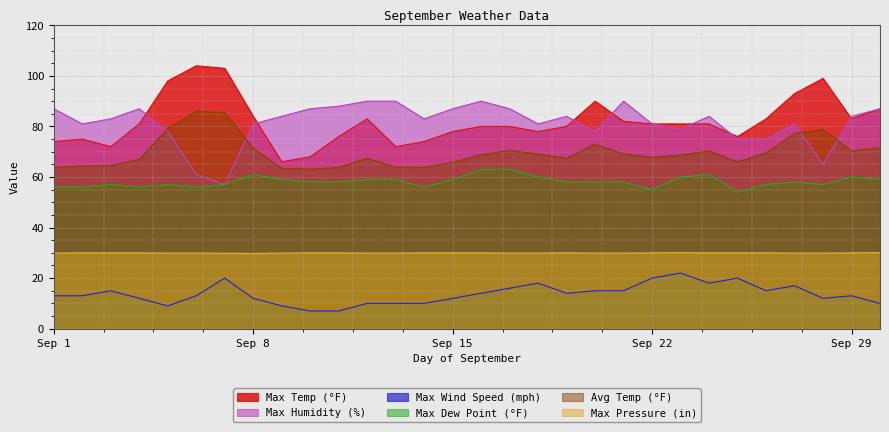

At which category does the chart reach its peak across all series?

6